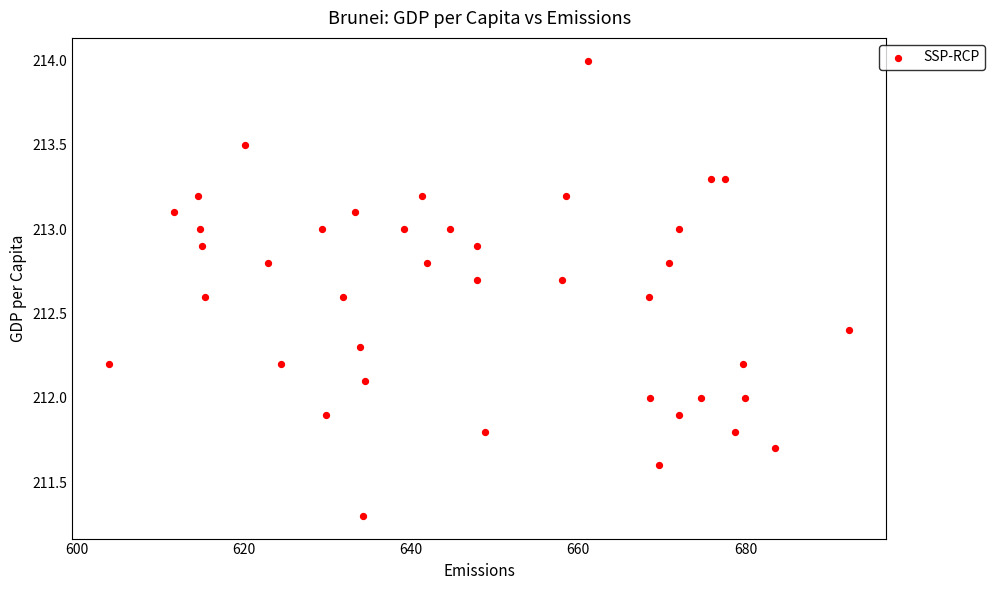

What is the range of X values (max minus min)?

88.5